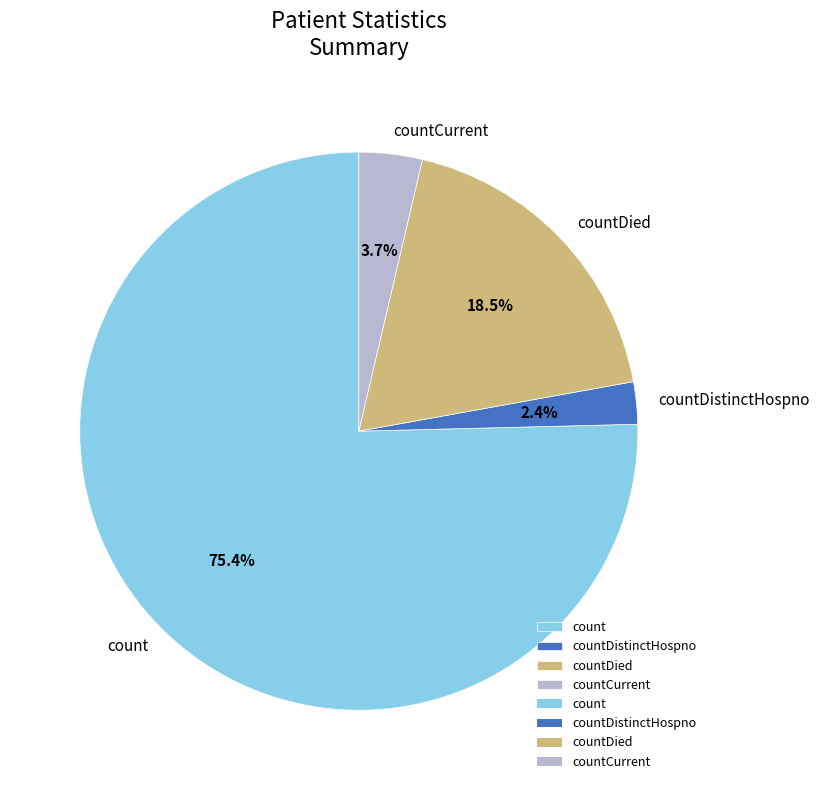

How many segments does this pie chart have?

4